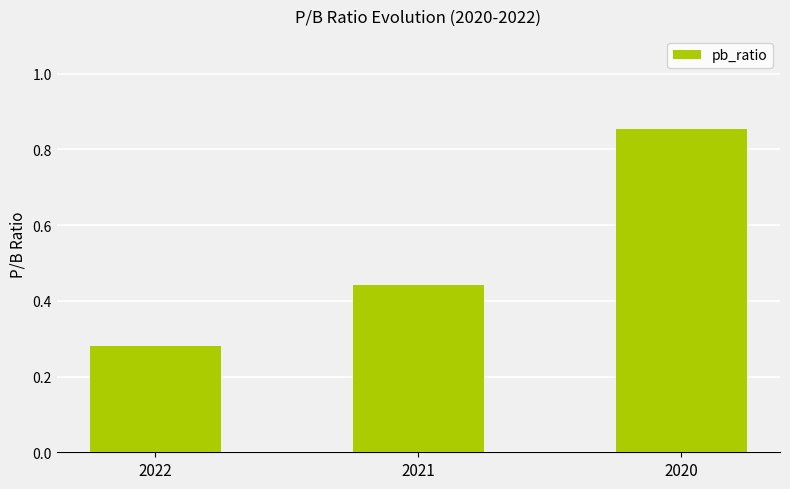

True or false: the data shows 0.3 at 2021.

False